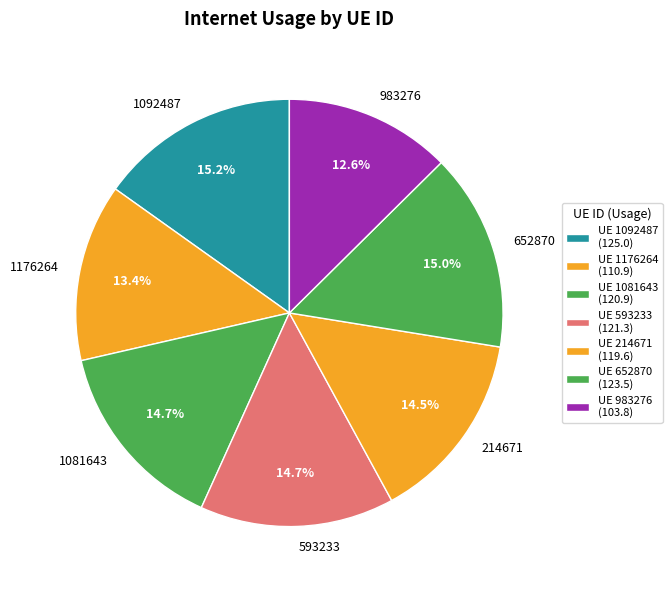

To the nearest percent, what is the average slice percentage?

14%